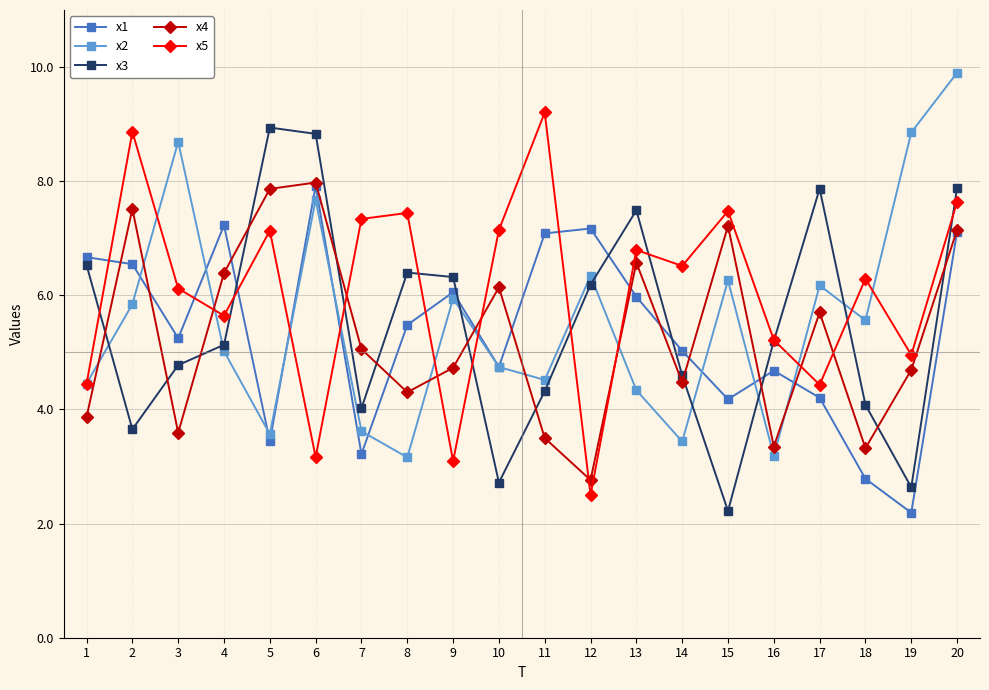

What is the difference between the highest and lowest values at 6?

5.7